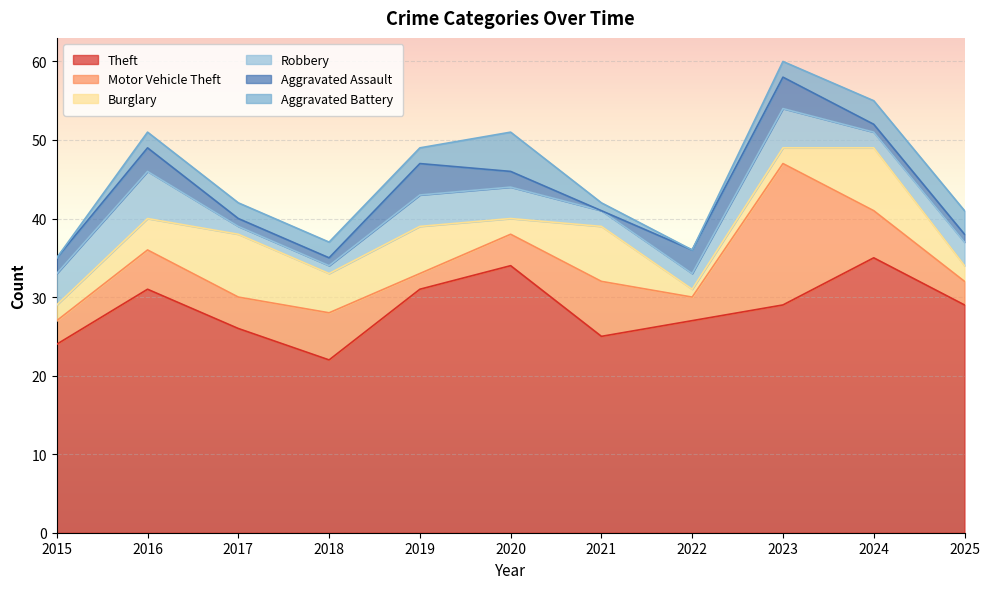

What is the average value of the Burglary series?

4